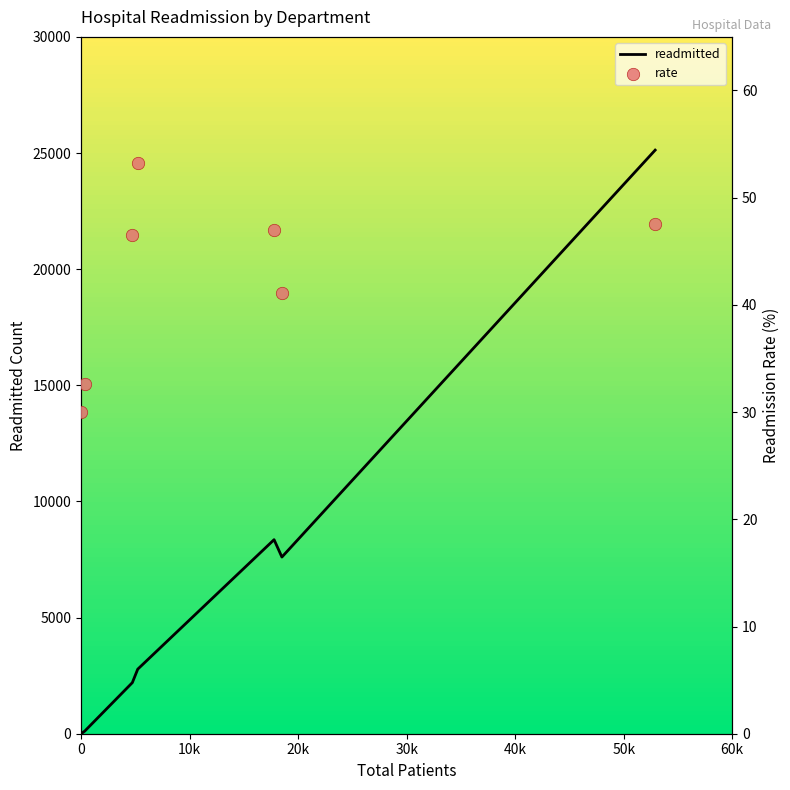

Which series has the largest total across all categories?

readmitted